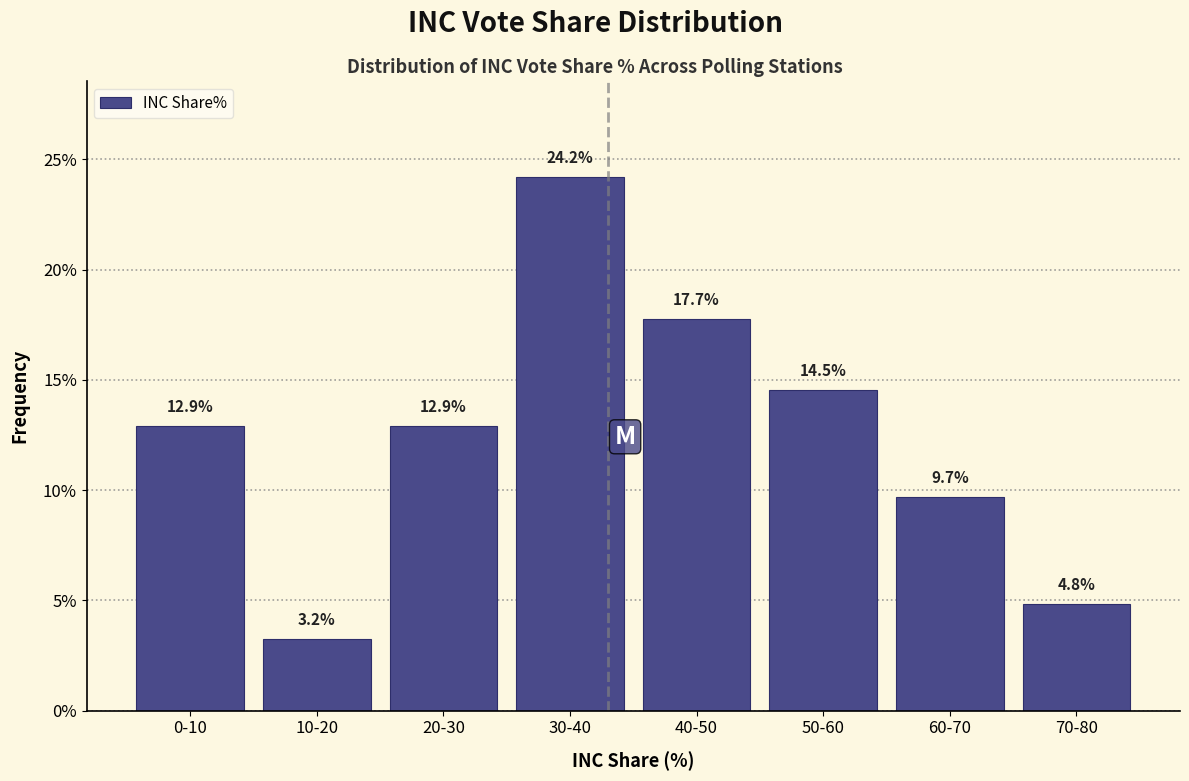

Reading left to right, transcribe all the data shown in this chart.

12.9	3.2	12.9	24.2	17.7	14.5	9.7	4.8